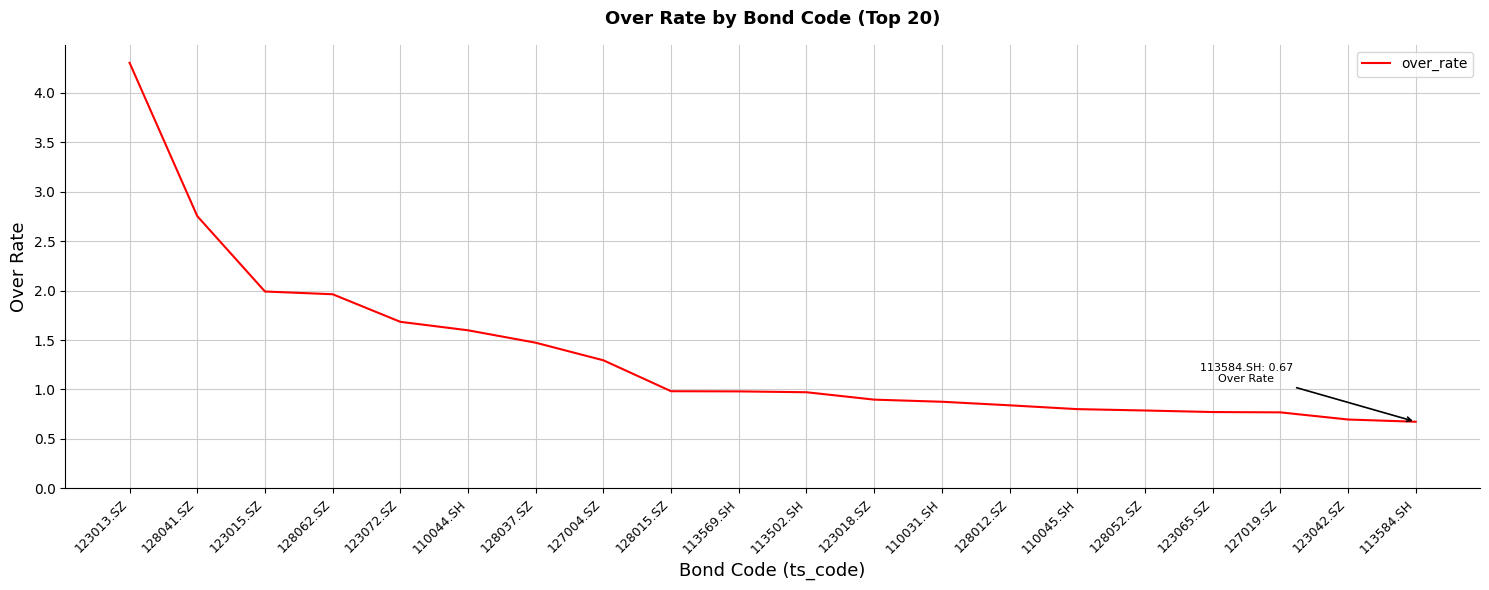

The chart shows a value of 0.7 at 123042.SZ. True or false?

True